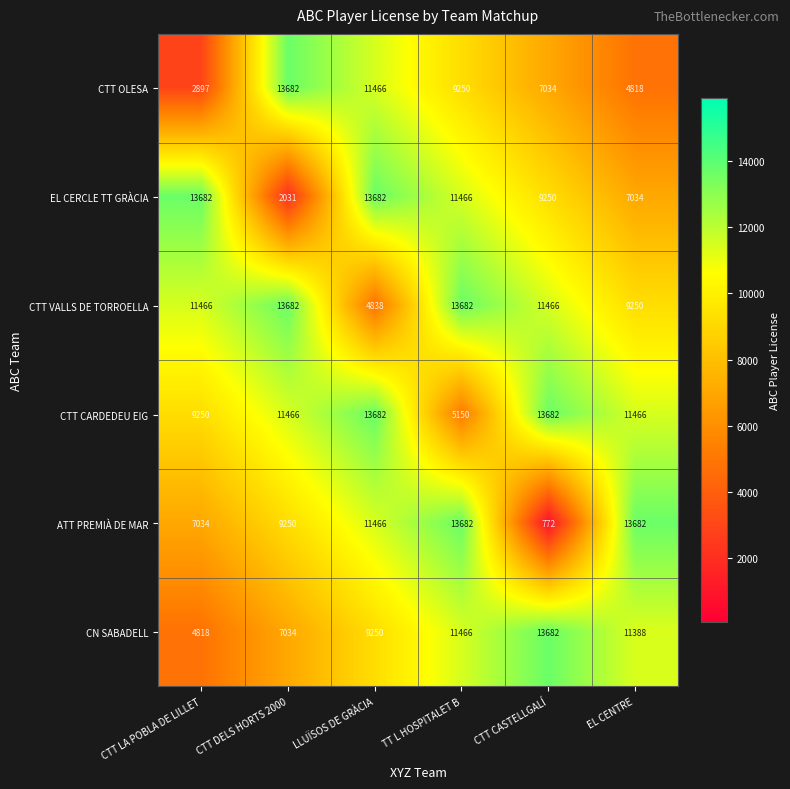

At which category is the sum across all series the highest?

TT L HOSPITALET B